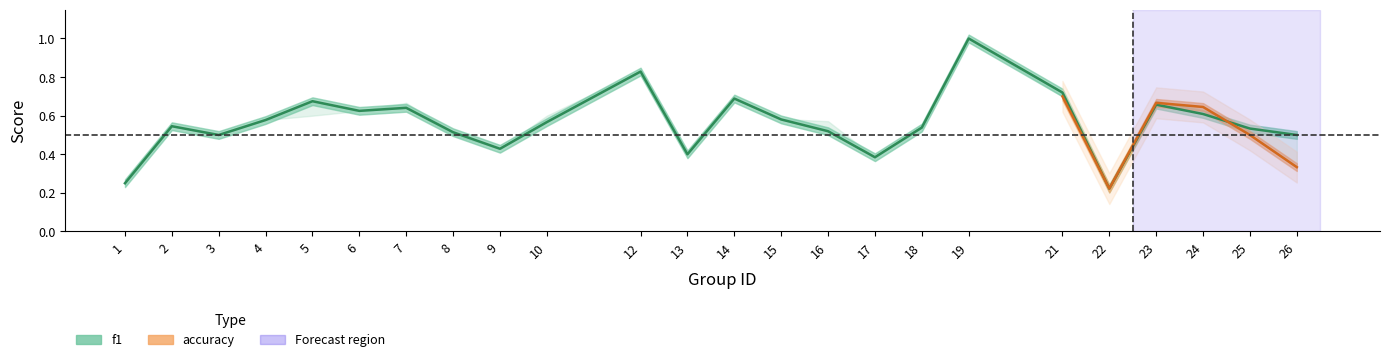

What is the change in value from 10 to 23?

+0.1